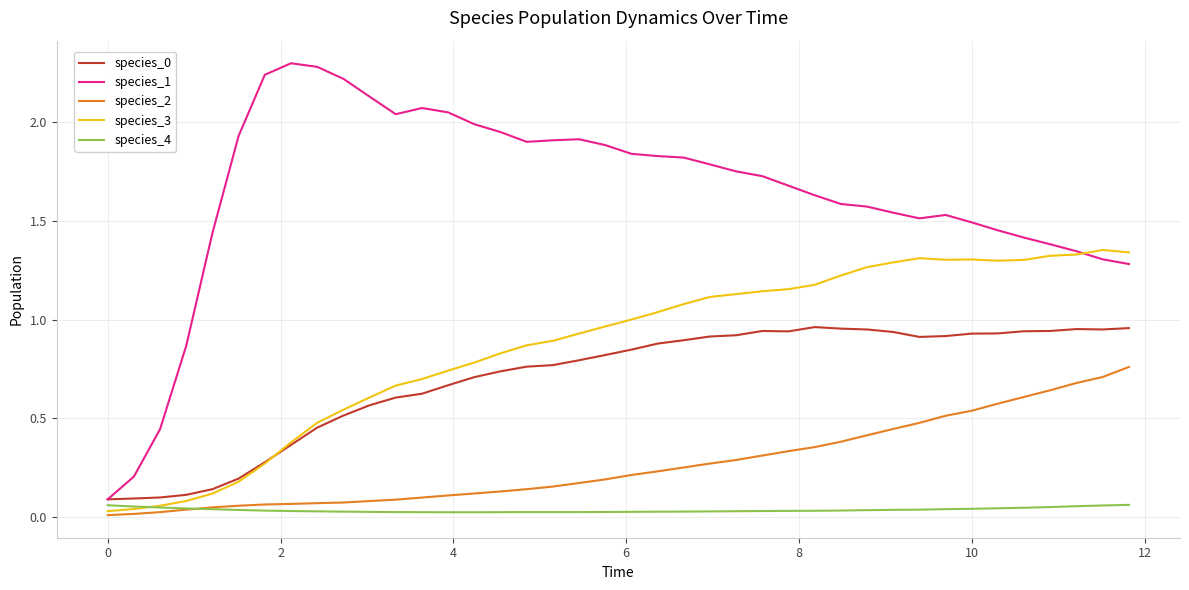

Which series has the widest spread of values?

species_1